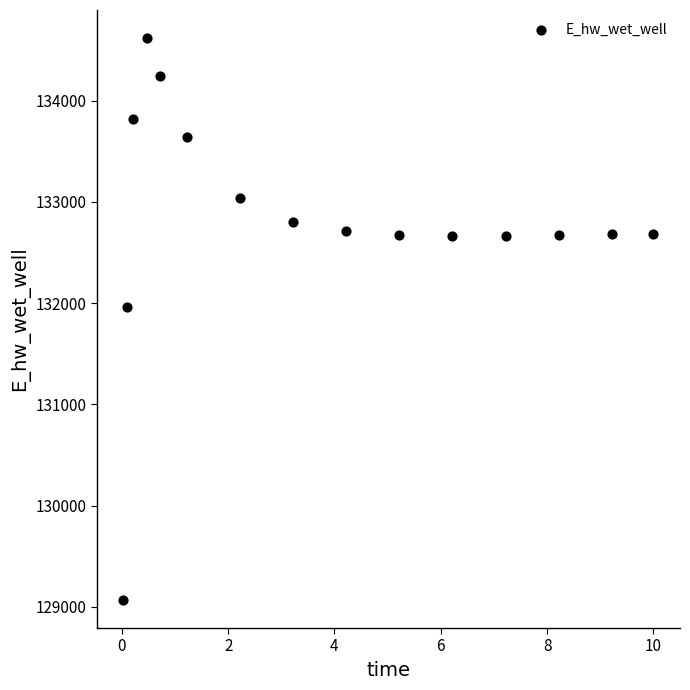

What is the range of X values (max minus min)?

10.0